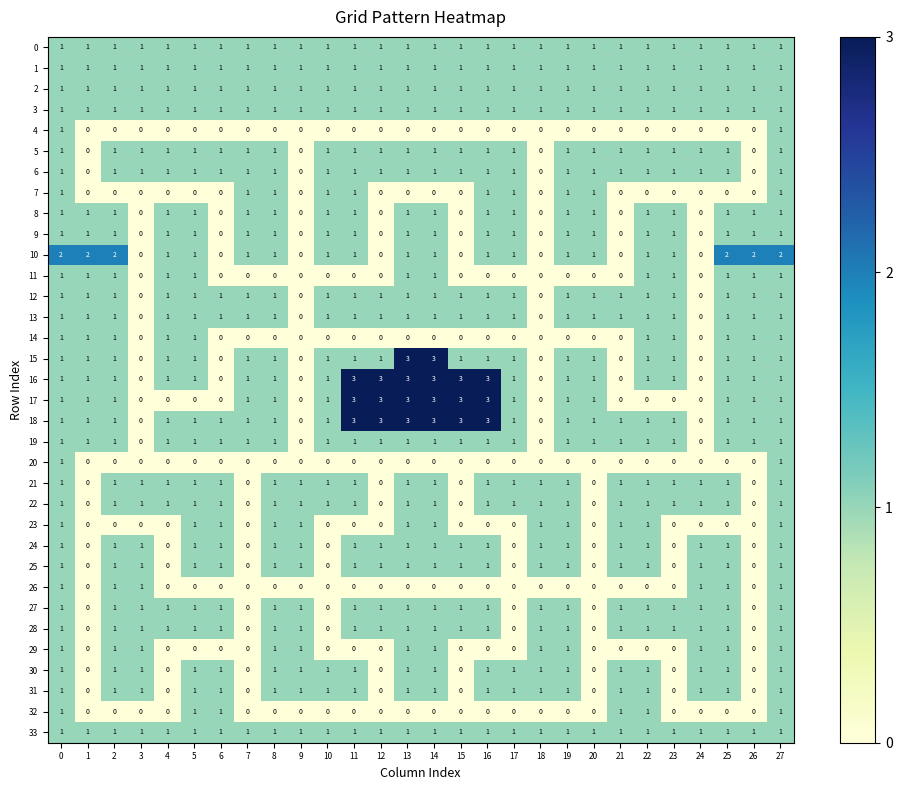

Count the 11 values in the range 0 to 1.

28